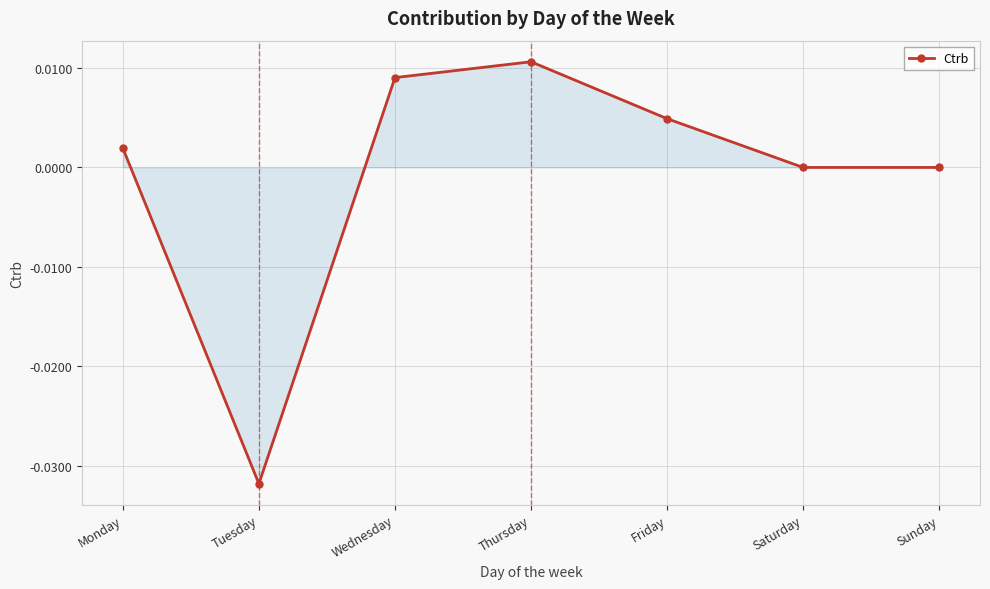

Count the number of data series in this chart.

1